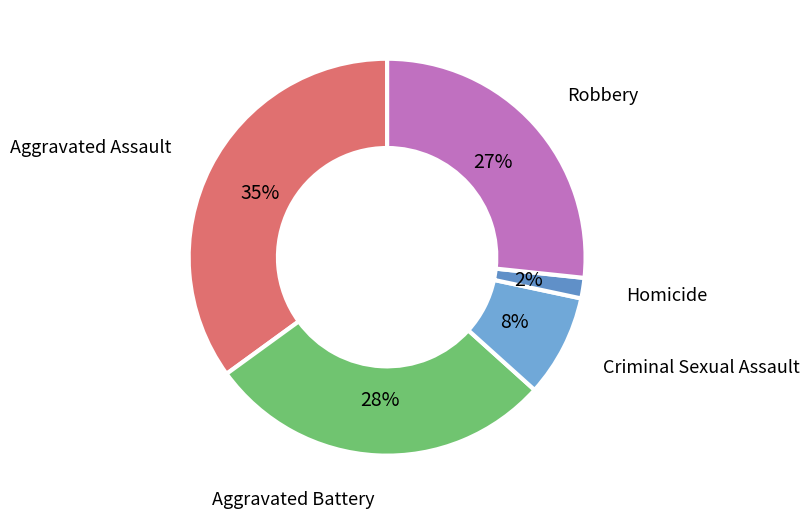

Combined, do Homicide and Aggravated Battery account for over 50%?

No